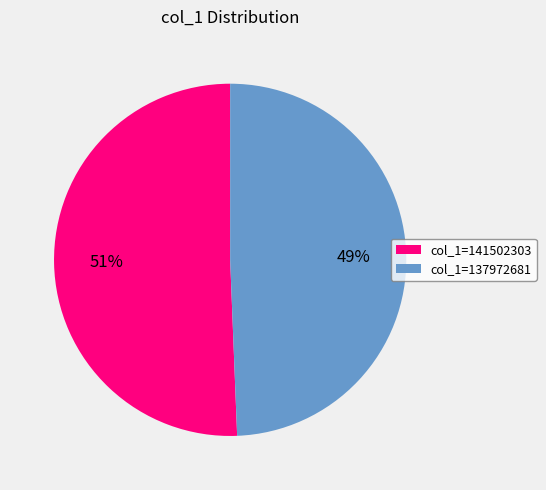

Which category has the smallest portion of the pie?

col_1=137972681